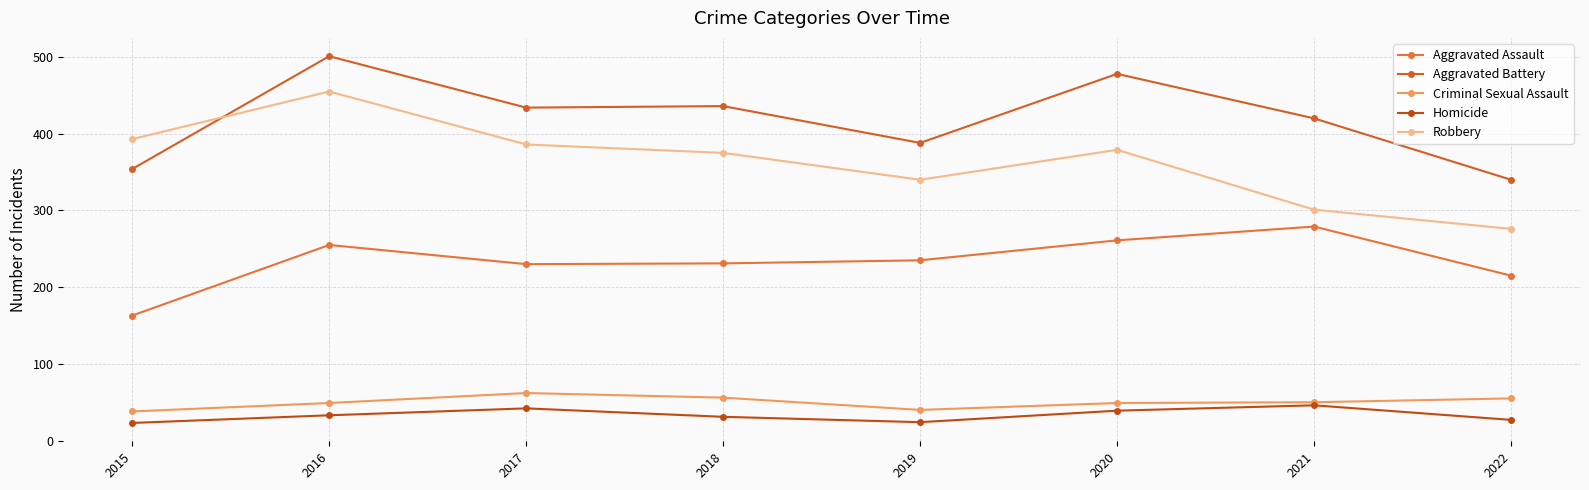

At which category is the sum across all series the highest?

2016